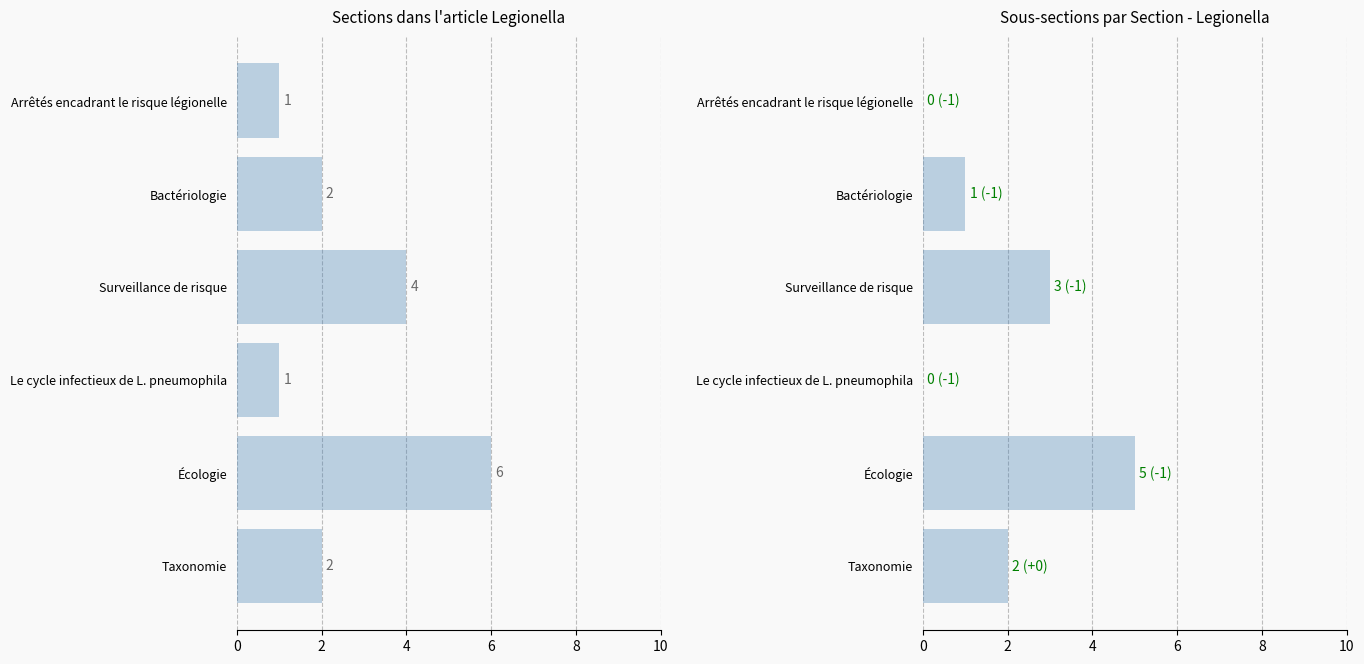

How many data points in Sub-section count are above 2?

2